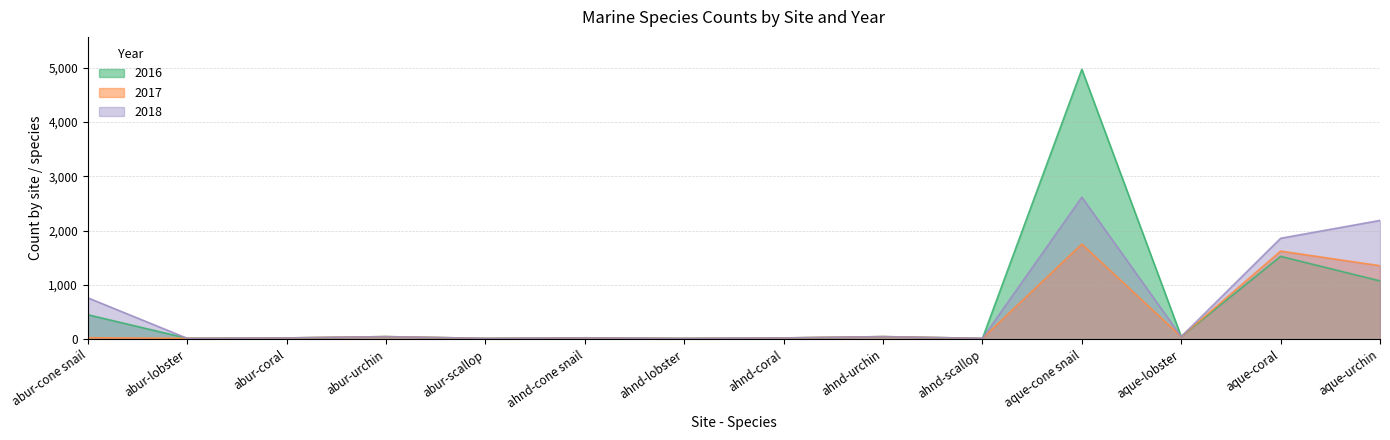

What is the maximum value shown in the chart?

4971